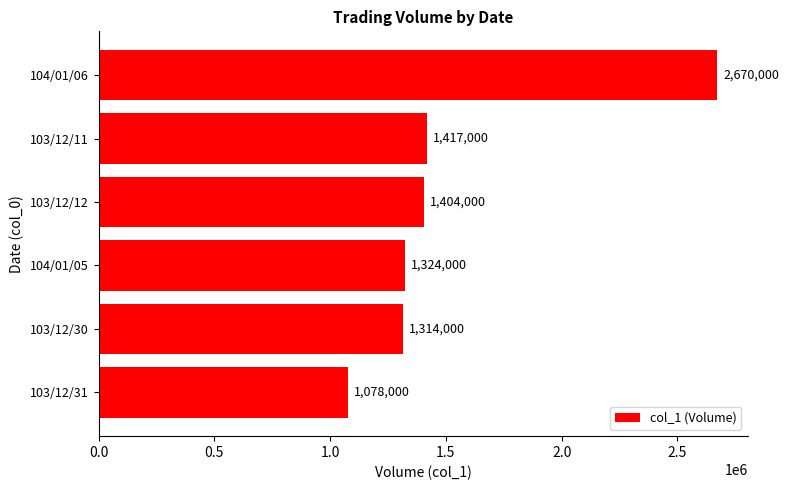

True or false: the data shows 2670000 at 104/01/06.

True